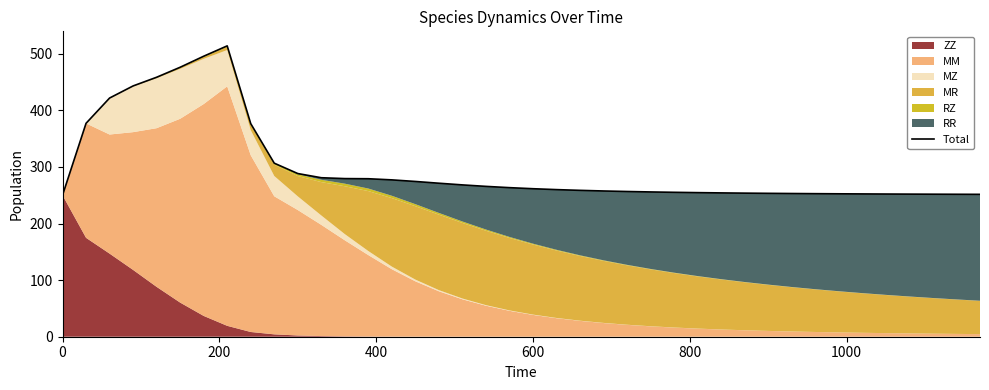

Reading right to left, transcribe all the data shown in this chart.

251.5	251.6	251.8	251.9	252.1	252.2	252.5	252.7	253.0	253.3	253.6	254.0	254.5	255.1	255.7	256.5	257.4	258.5	259.9	261.4	263.3	265.6	268.2	271.1	274.3	277.1	279.1	279.3	280.9	288.2	306.6	376.4	513.8	495.5	476.0	458.3	443.0	421.6	377.0	250.0